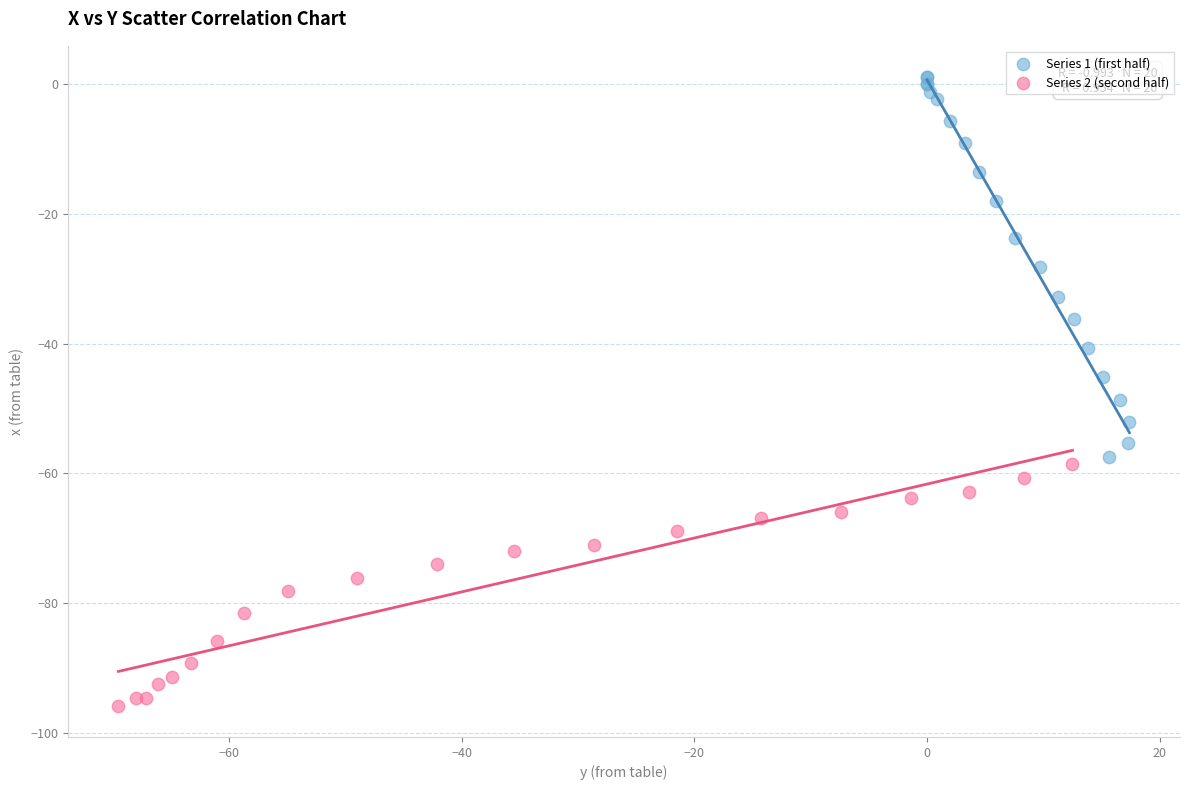

What are all the series names shown in the legend?

Series 1 (first half), Series 2 (second half)